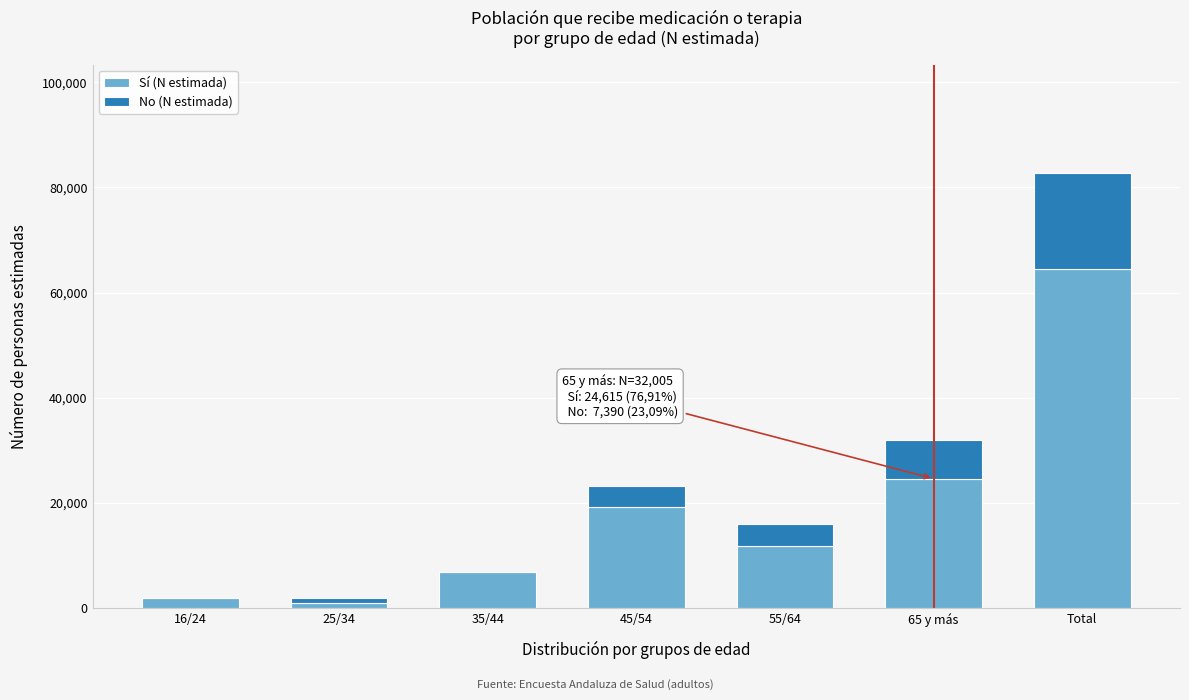

Reading left to right, what are the values for Sí (N estimada)?

16/24=1960	25/34=924	35/44=6852	45/54=19274	55/64=11795	65 y más=24615	Total=64420